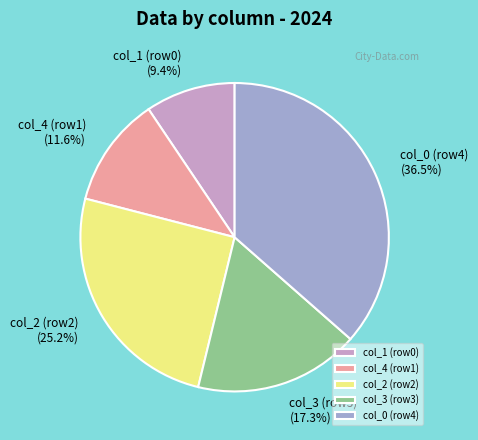

Do col_3 (row3) and col_0 (row4) together represent more than half of the pie?

Yes